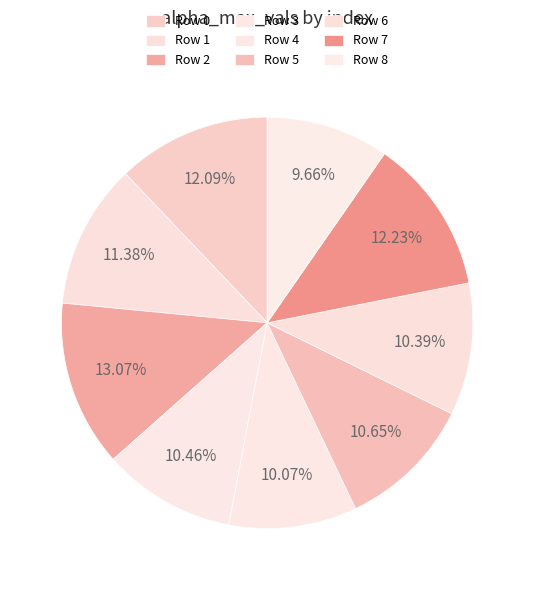

How many segments does this pie chart have?

9